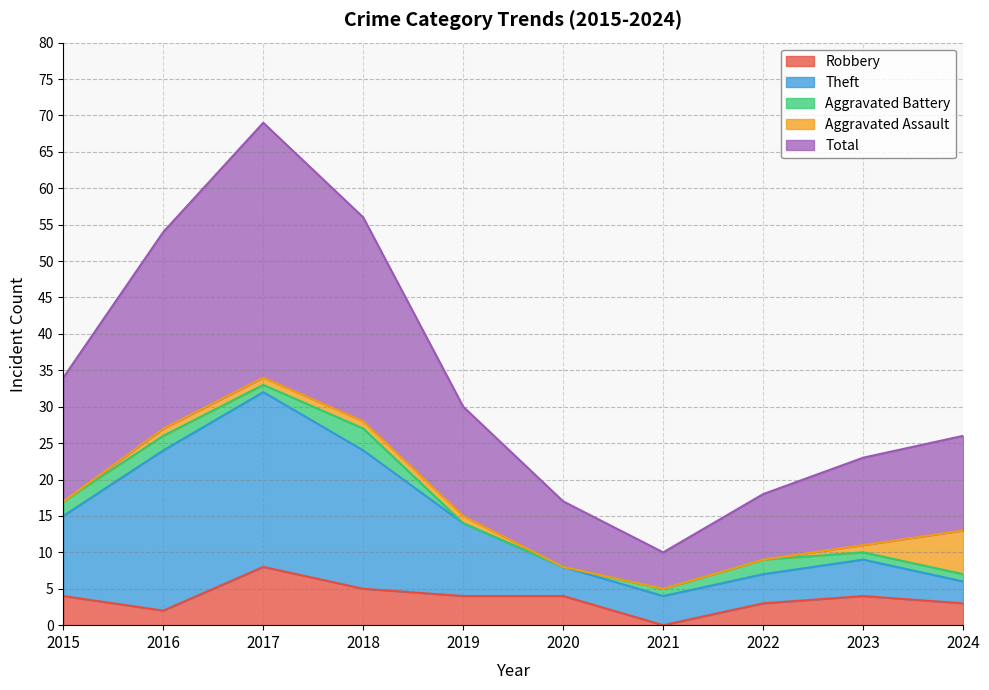

What are all the series names shown in the legend?

Robbery, Theft, Aggravated Battery, Aggravated Assault, Total